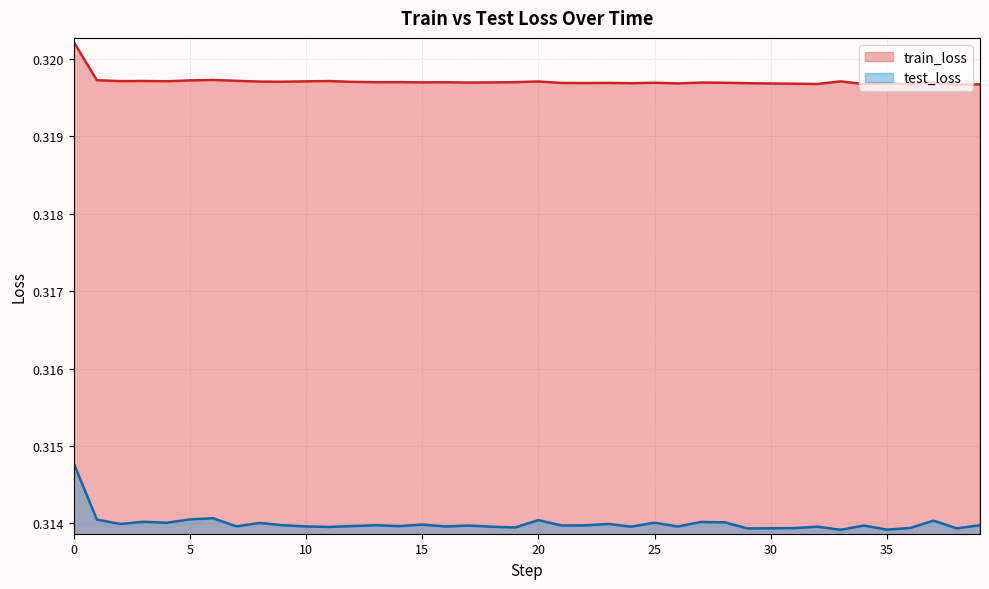

Count the test_loss values in the range 0 to 1.

40